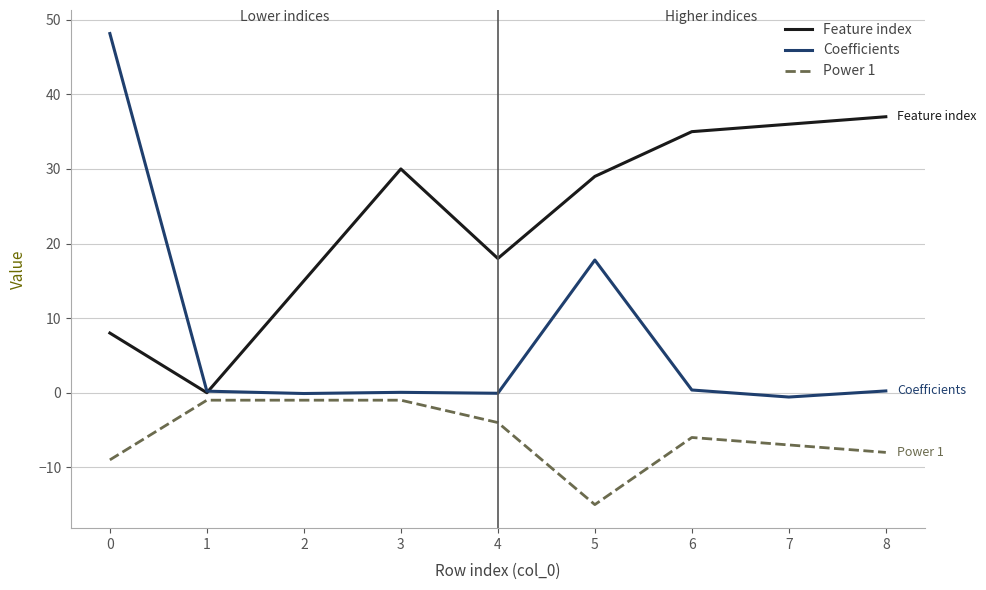

Is the value of Feature index at 0 greater than the value of Power 1 at 8?

Yes